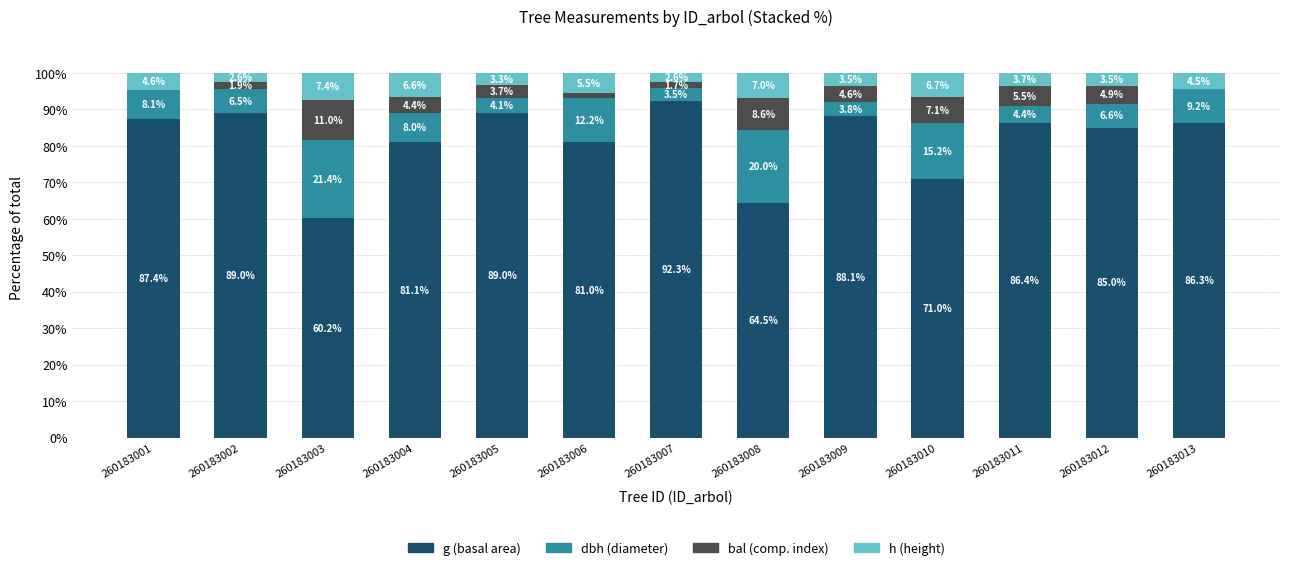

What is the total value across all series at 260183011?

100.0